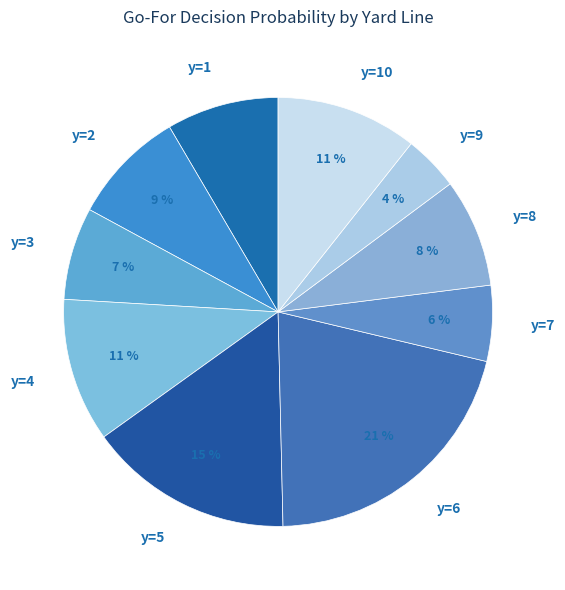

Is the sum of y=8 and y=6 greater than half?

No